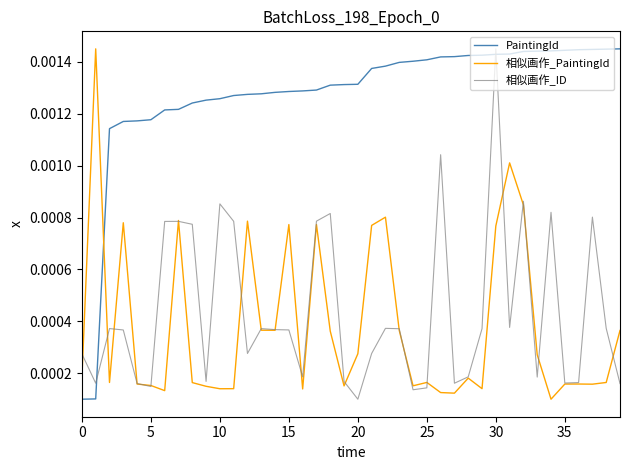

True or false: 相似画作_PaintingId and 相似画作_ID intersect in this chart.

True